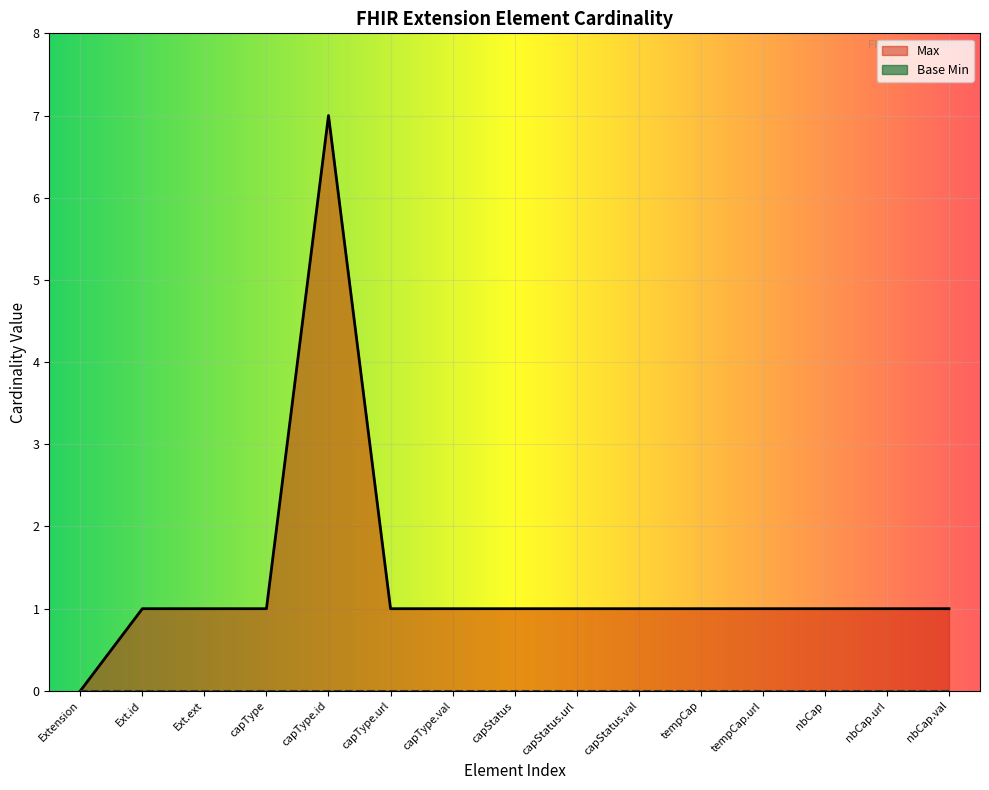

How many values are below 1?

1